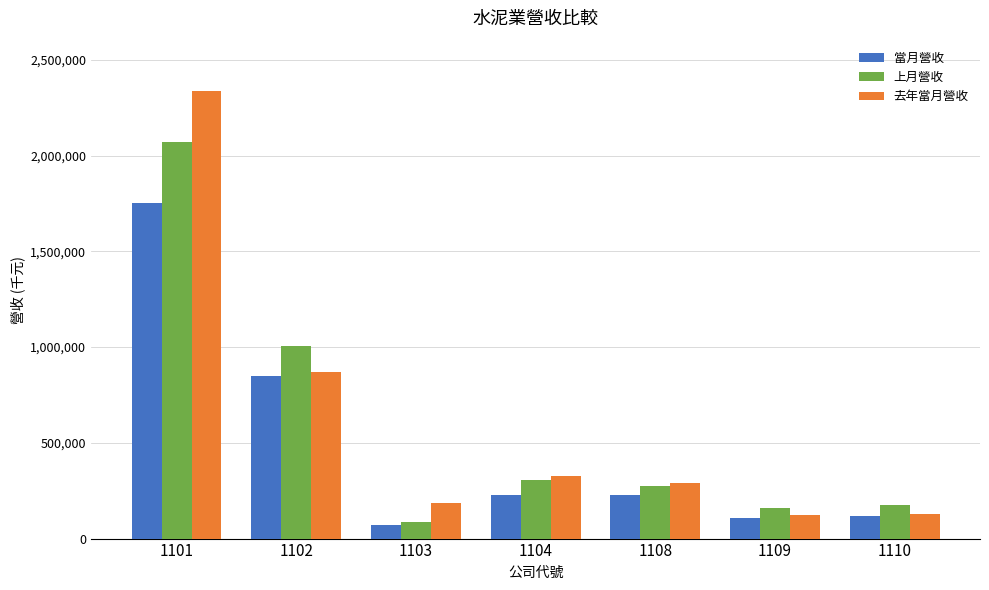

List the series in order of their peak value, lowest first.

當月營收, 上月營收, 去年當月營收